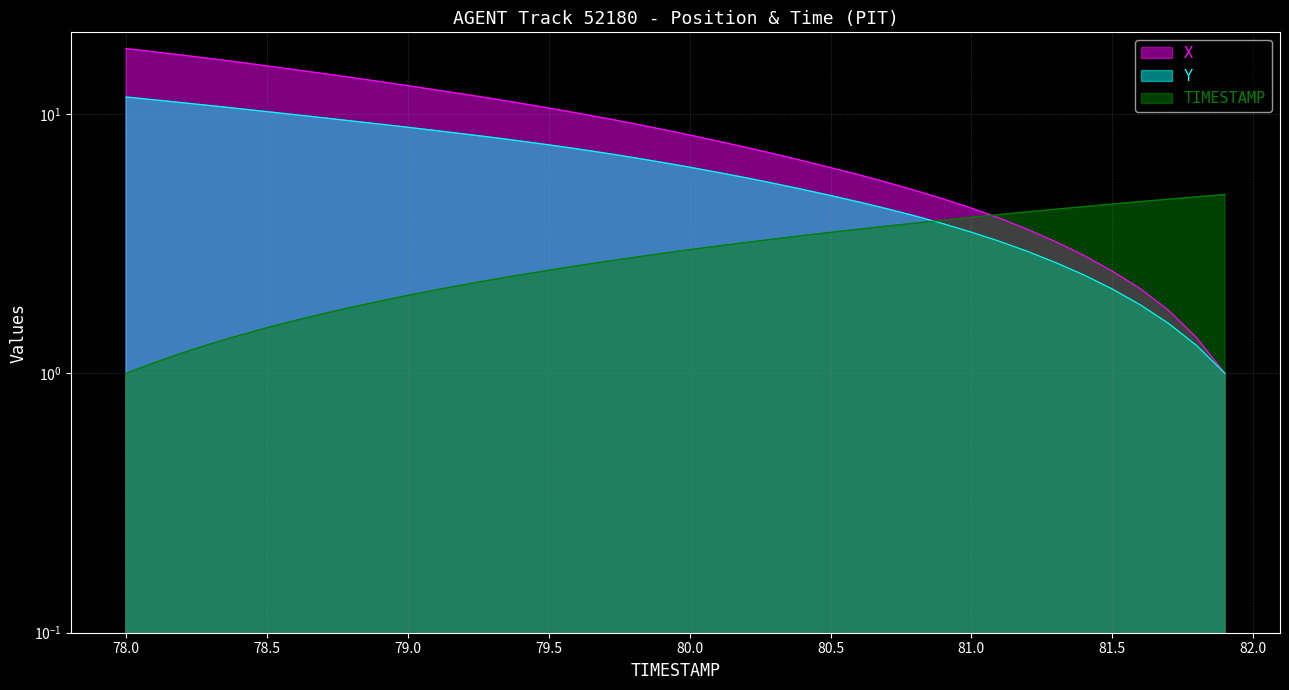

Rank the series by their average value, from highest to lowest.

X, Y, TIMESTAMP